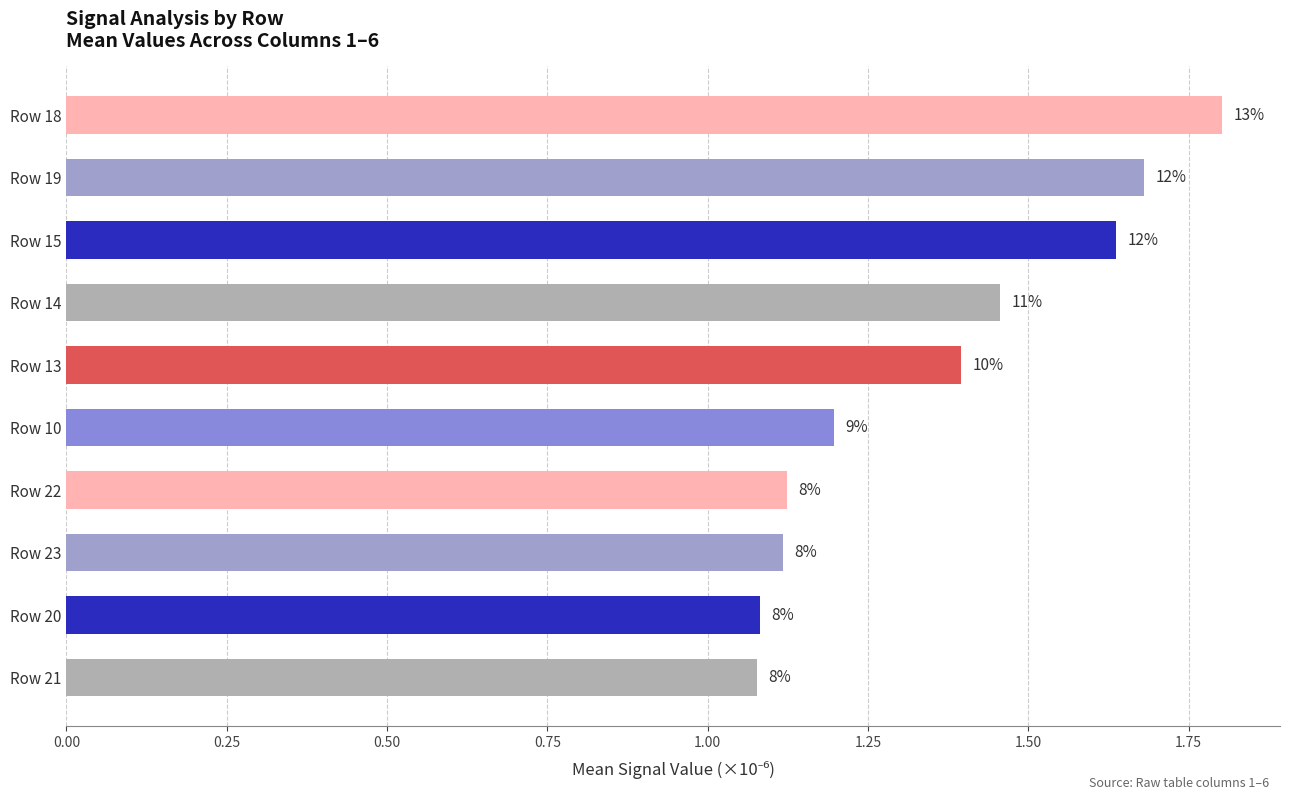

How many bars are there in total?

10